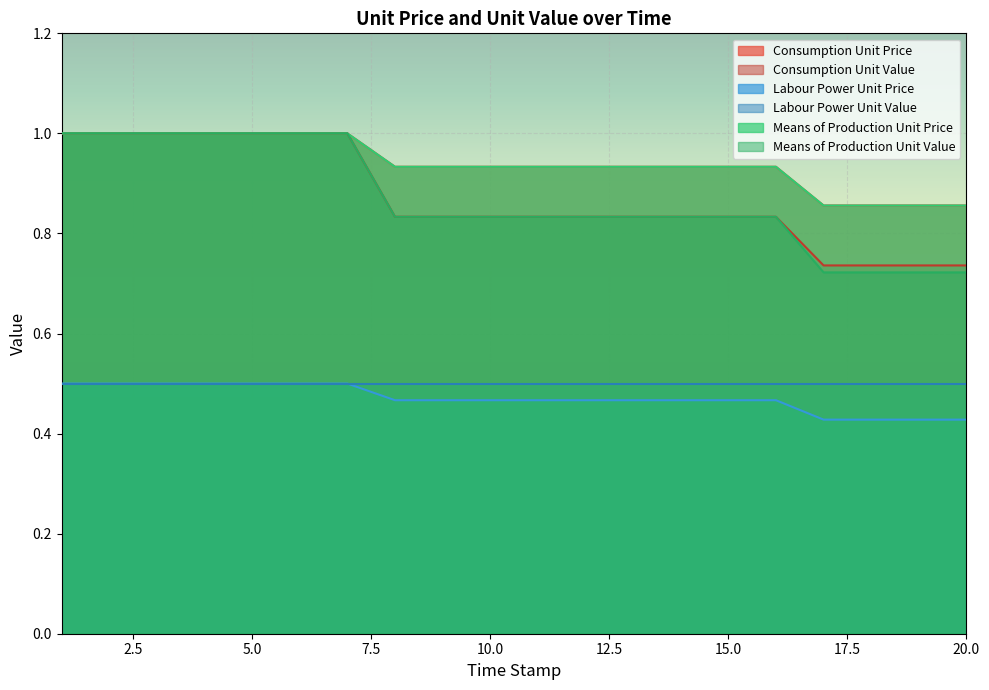

Does the chart display data point markers on the line(s)?

No